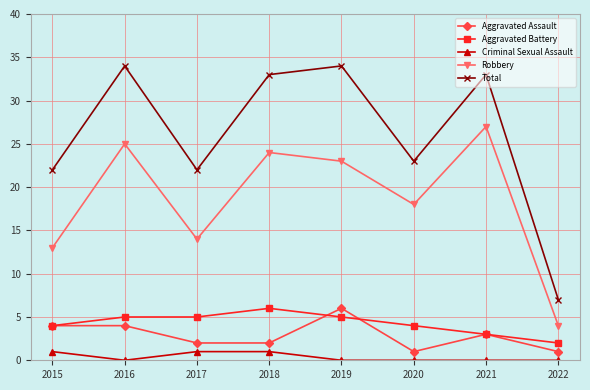

What are all the series names shown in the legend?

Aggravated Assault, Aggravated Battery, Criminal Sexual Assault, Robbery, Total